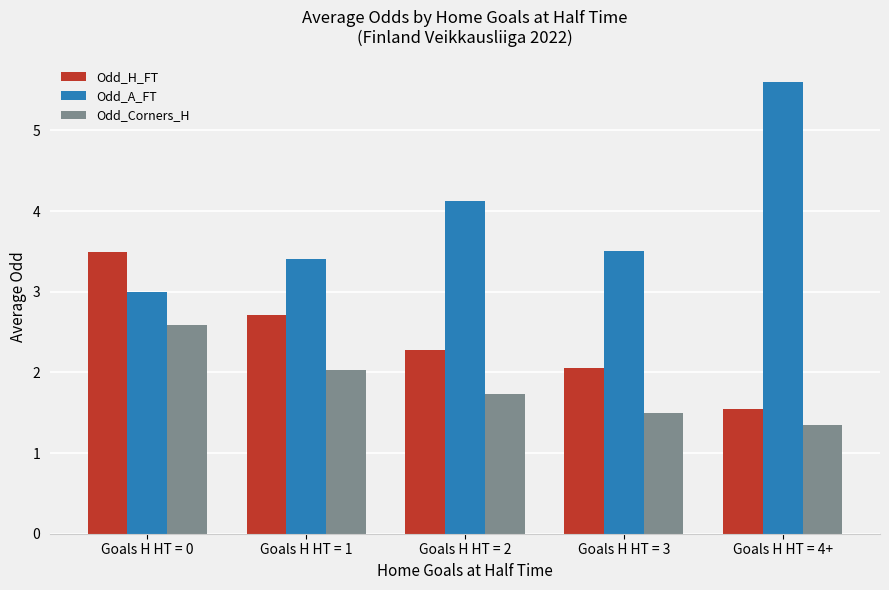

Rank the series by their average value, from highest to lowest.

Odd_A_FT, Odd_H_FT, Odd_Corners_H